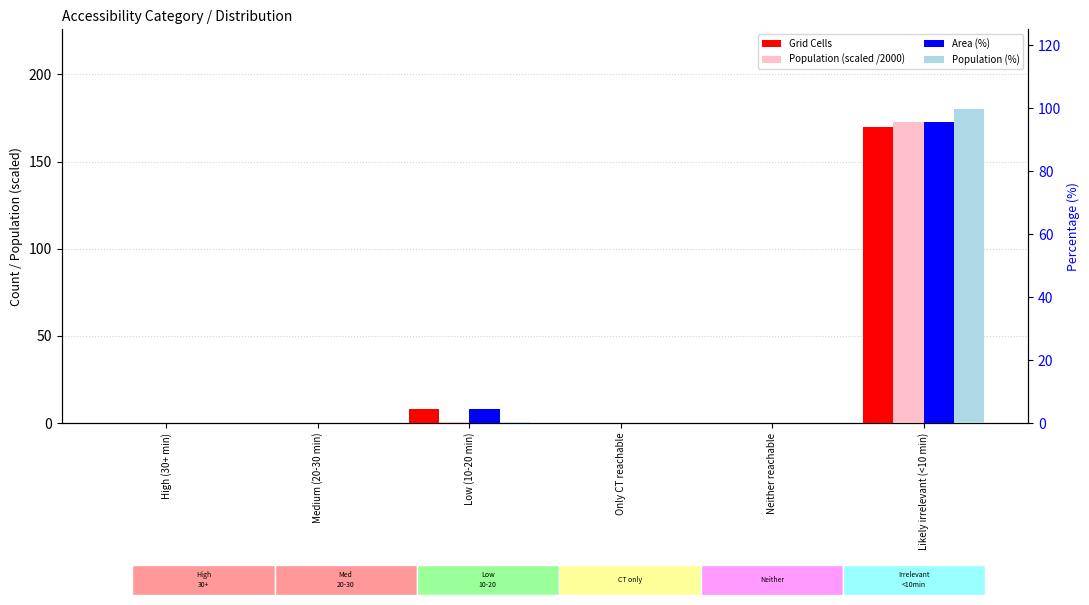

Reading right to left, extract all data points from this chart.

Grid Cells: Likely irrelevant (<10 min)=170.0	Neither reachable=0.0	Only CT reachable=0.0	Low (10-20 min)=8.0	Medium (20-30 min)=0.0	High (30+ min)=0.0
Population (scaled /2000): Likely irrelevant (<10 min)=172.9	Neither reachable=0.0	Only CT reachable=0.0	Low (10-20 min)=0.5	Medium (20-30 min)=0.0	High (30+ min)=0.0
Area (%): Likely irrelevant (<10 min)=95.5	Neither reachable=0.0	Only CT reachable=0.0	Low (10-20 min)=4.5	Medium (20-30 min)=0.0	High (30+ min)=0.0
Population (%): Likely irrelevant (<10 min)=99.7	Neither reachable=0.0	Only CT reachable=0.0	Low (10-20 min)=0.3	Medium (20-30 min)=0.0	High (30+ min)=0.0